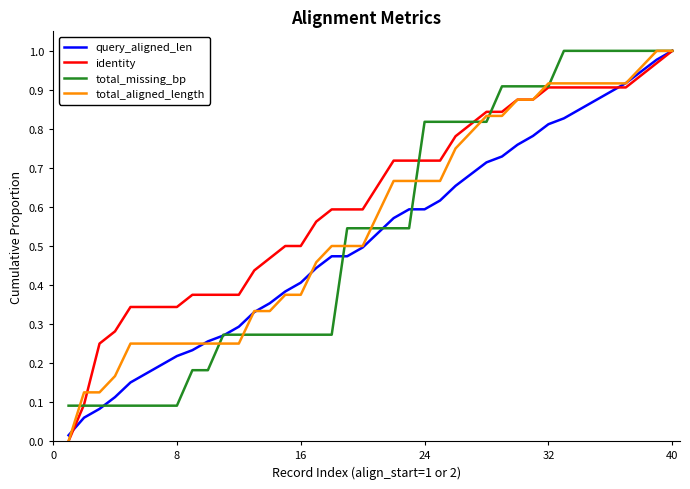

Which series has the largest total across all categories?

identity